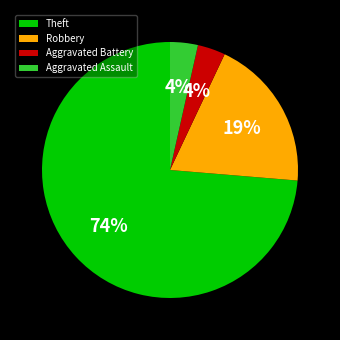

How many segments does this pie chart have?

4